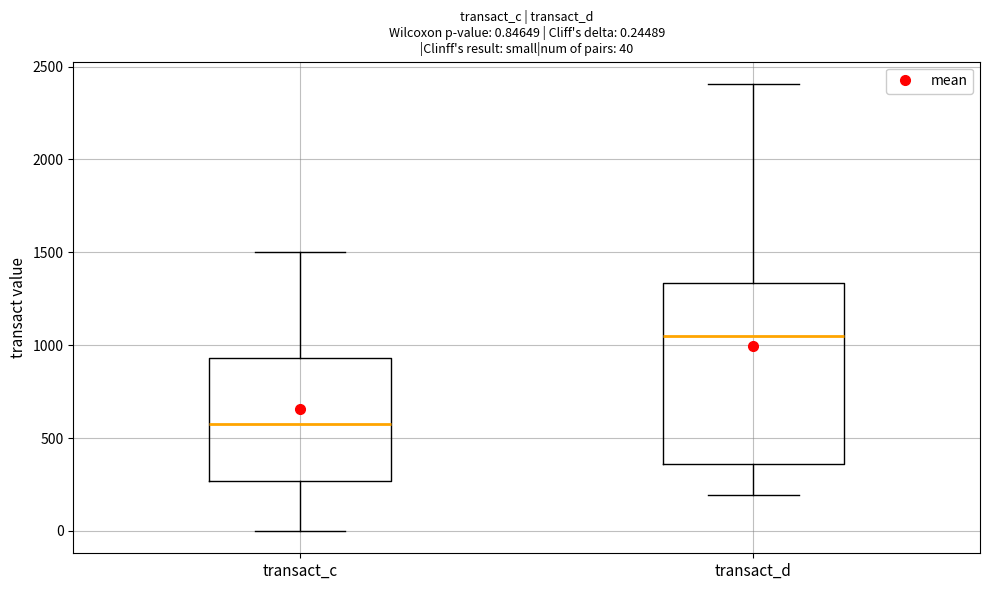

Which box is the tallest, from its lower edge to its upper edge?

transact_d